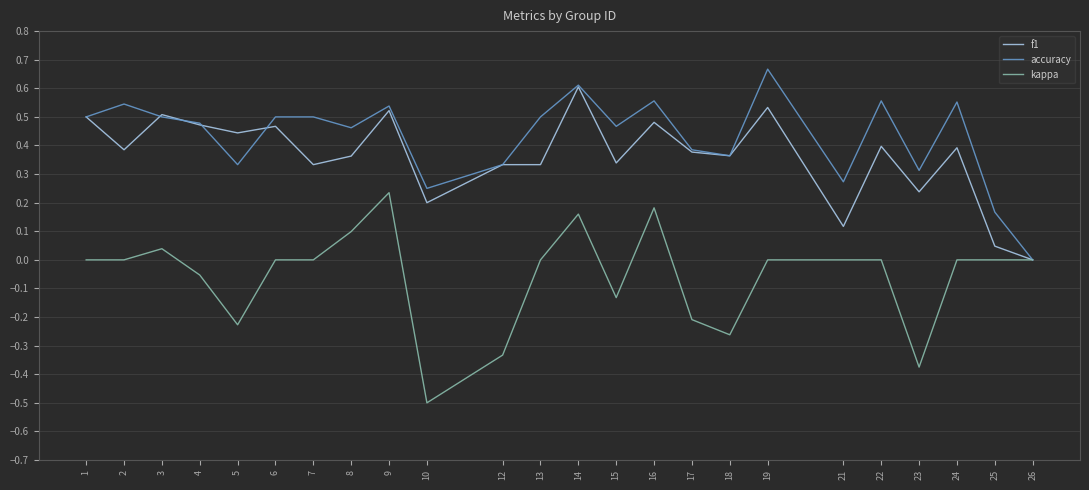

At which label does accuracy reach its minimum?

26